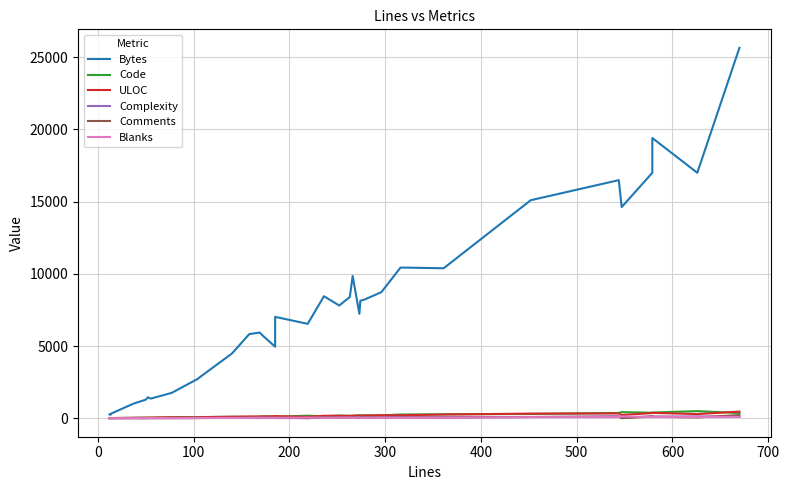

Which series has the largest range (max minus min)?

Bytes